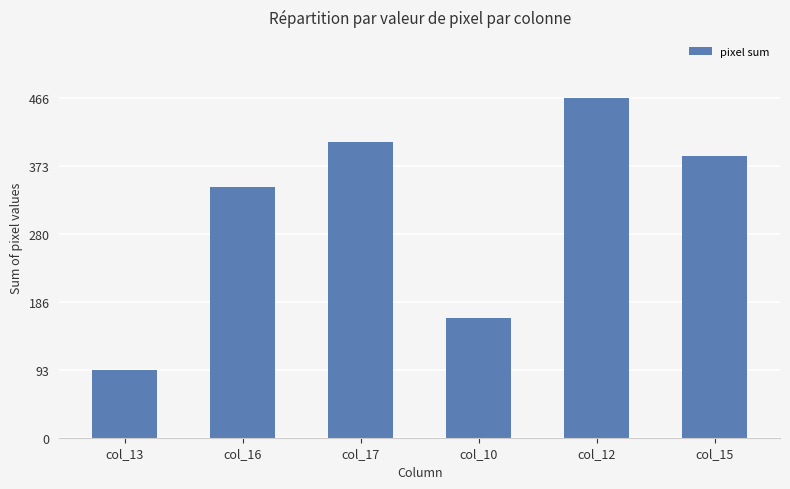

At which label is the value closest to 279?

col_16